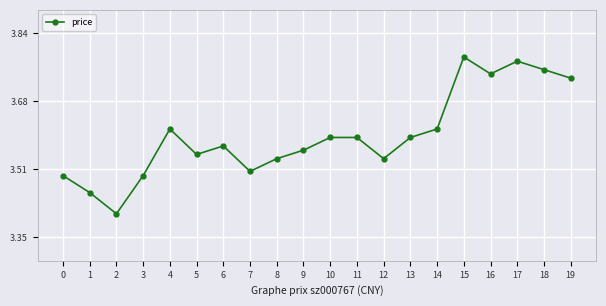

How many values are between 3 and 4?

20